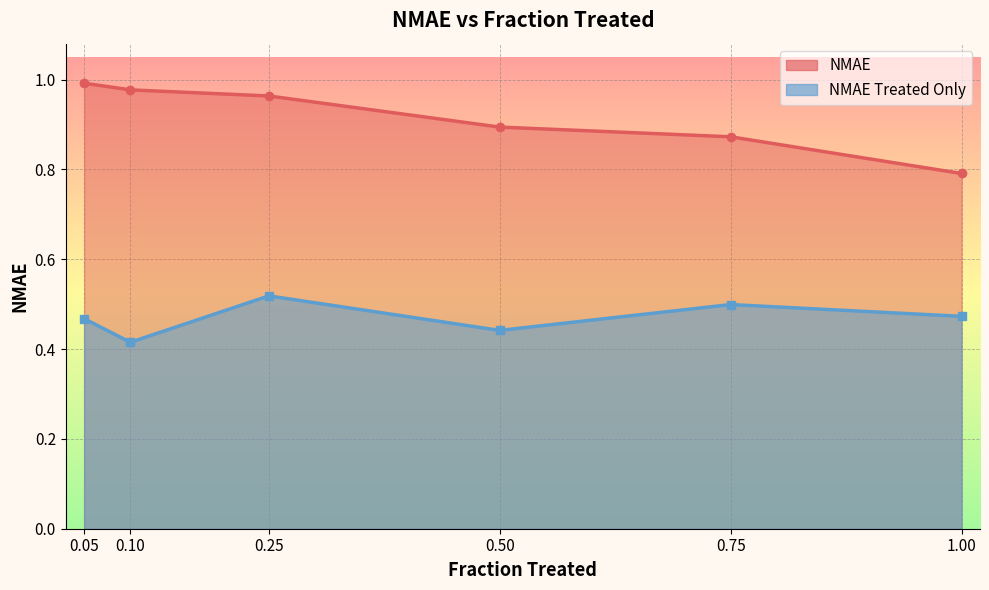

At which label does NMAE reach its minimum?

1.0